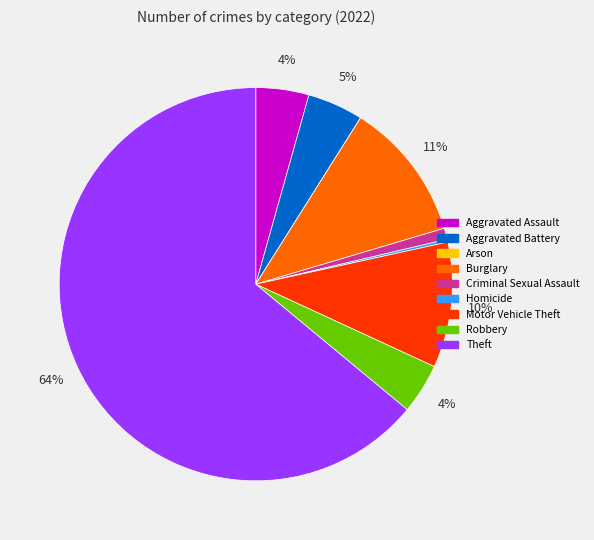

To the nearest percent, what is the average slice percentage?

11%